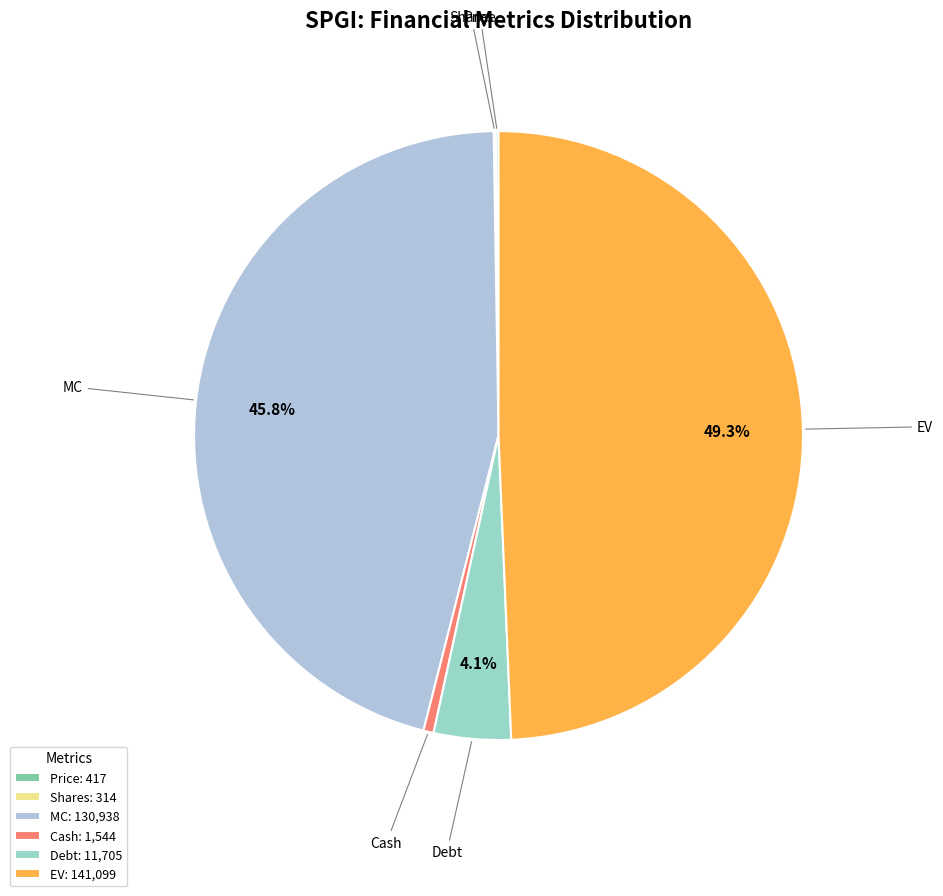

What percentage is NOT represented by Price?

99.9%